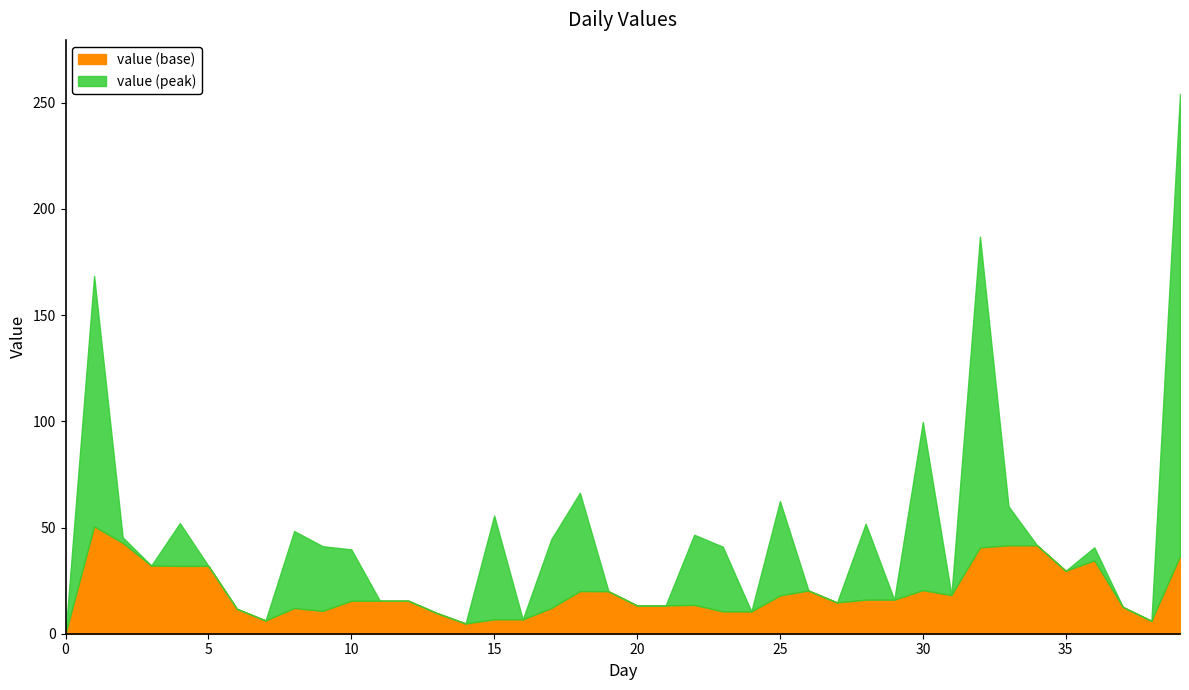

Is it true that the value at 35 is 105.6?

False